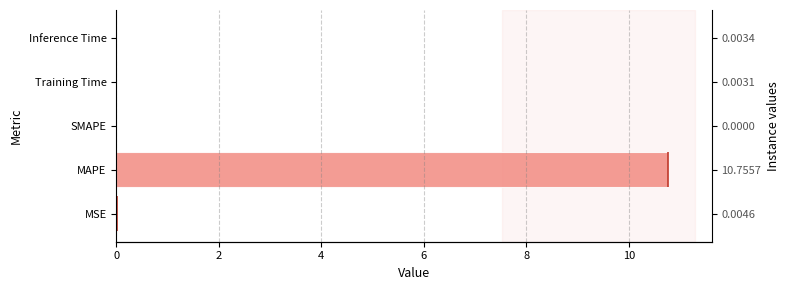

What is the value of the 2nd bar from the left?

10.8